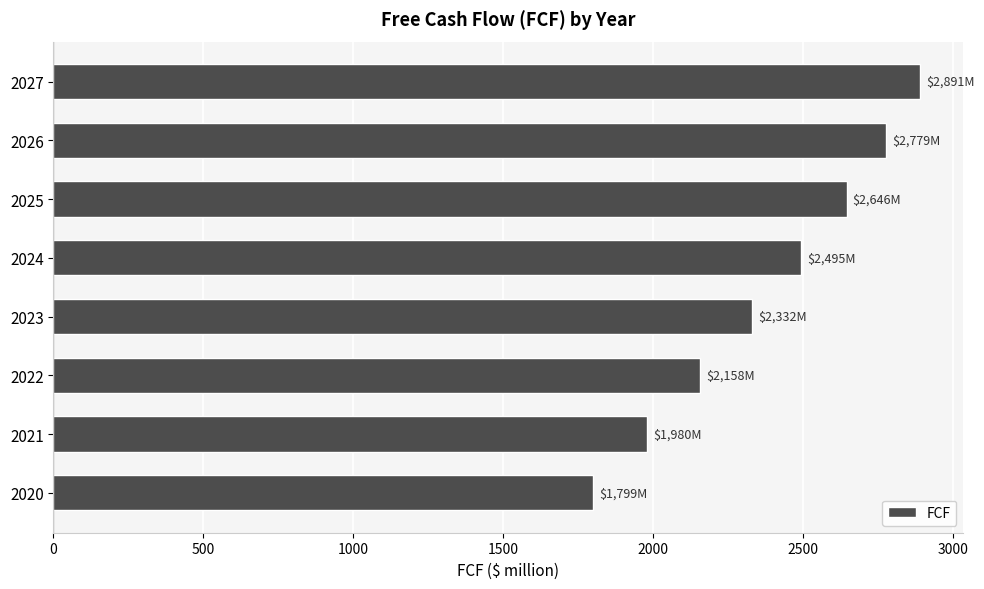

True or false: the data shows 2770.7 at 2020.

False